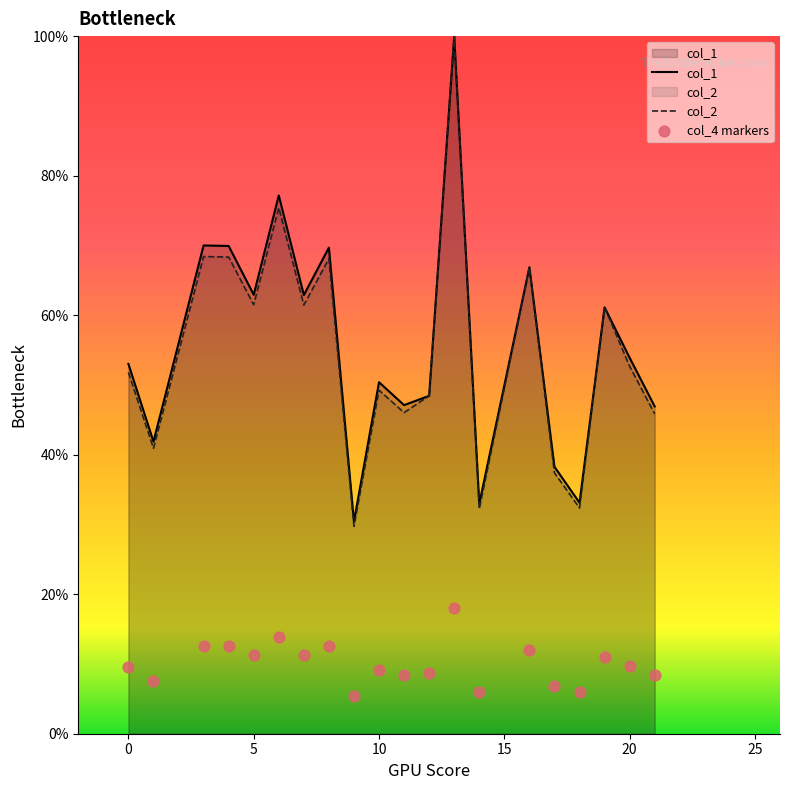

The col_1 series shows 53.0 at 0. True or false?

True